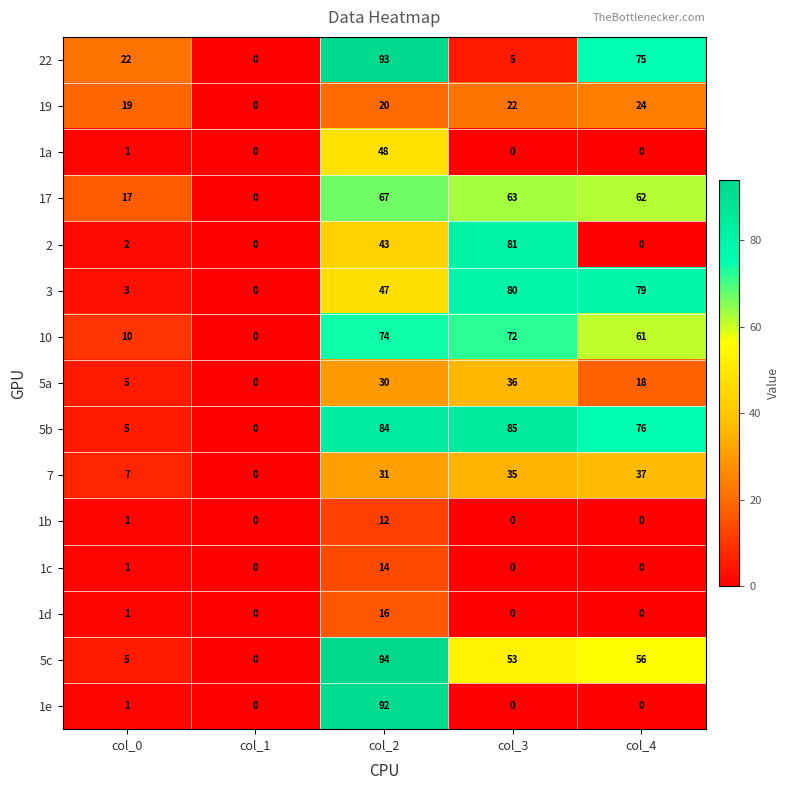

At which label does 1d reach its peak?

col_2